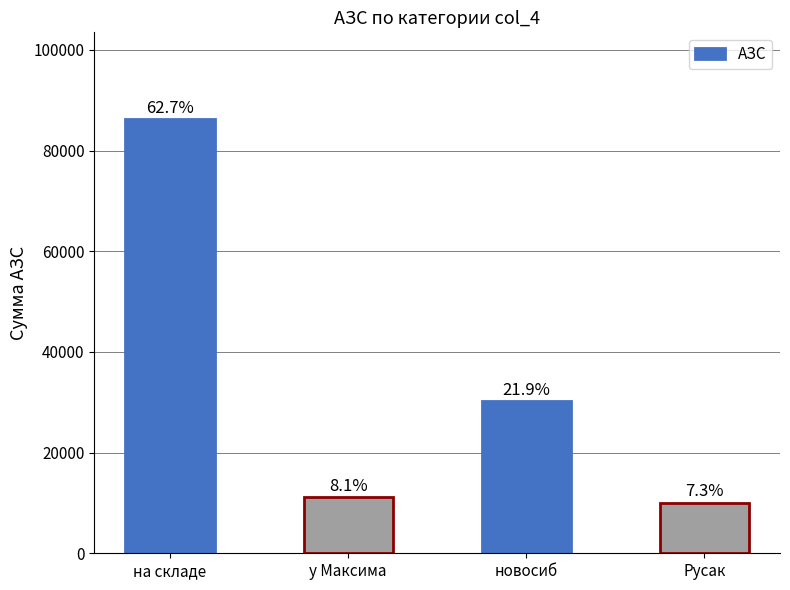

The value at Русак is 10004. True or false?

True